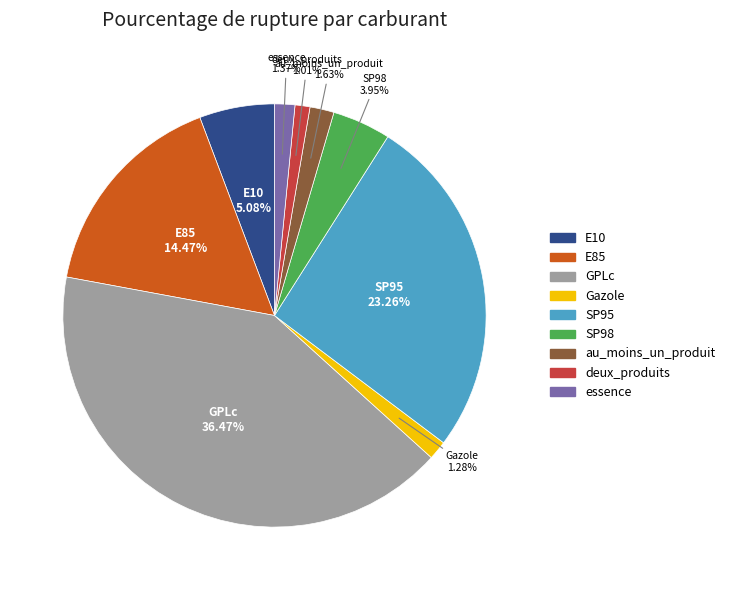

Is it true that deux_produits is 1% of the pie?

True